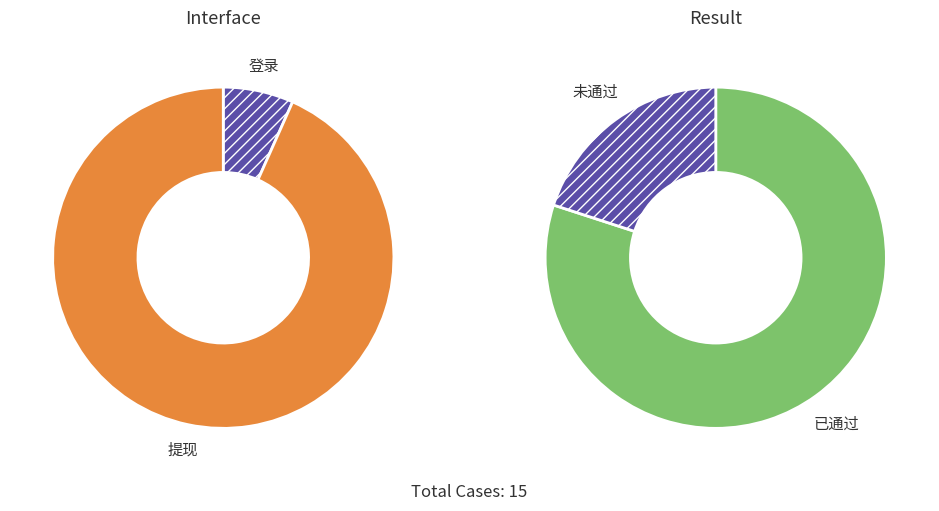

Approximately how many times larger is the value at 已通过 compared to 未通过?

4.0